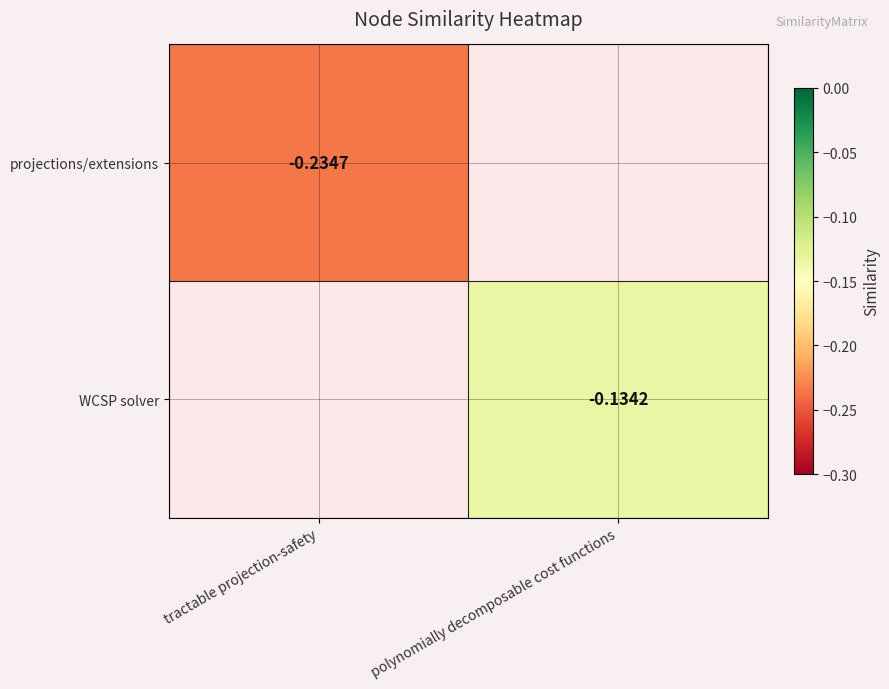

The value of WCSP solver at polynomially decomposable cost functions is -0.1. True or false?

False